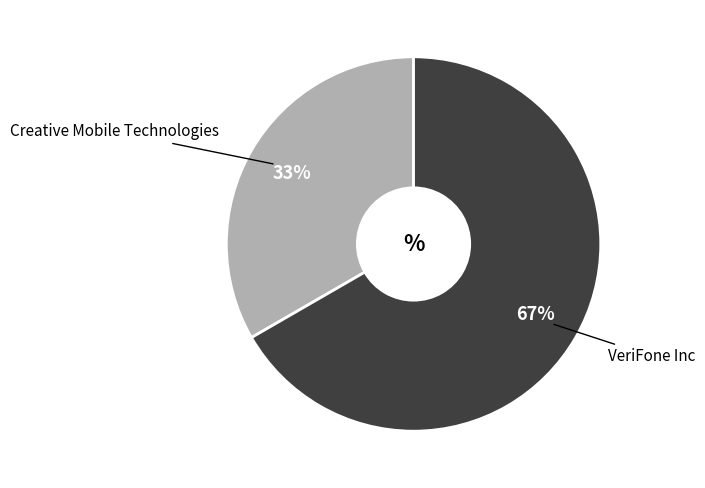

Is there any slice that represents more than half of the pie?

Yes